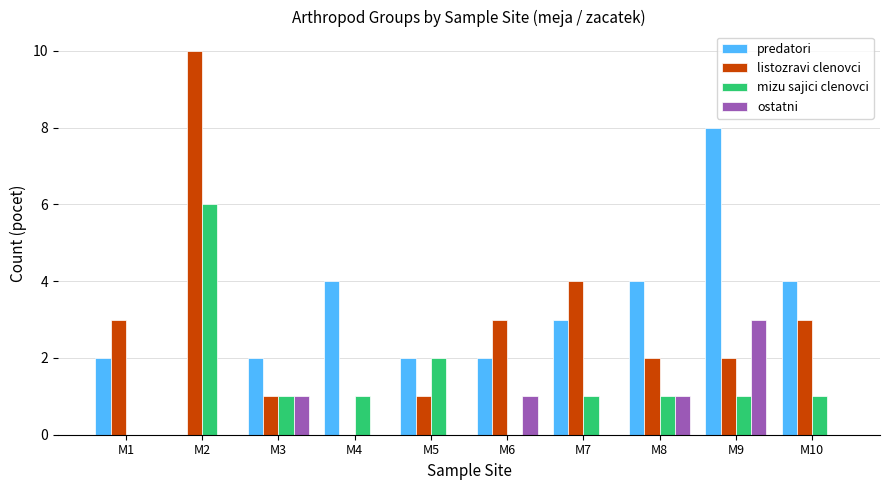

The value of mizu sajici clenovci at M9 is 2. True or false?

False